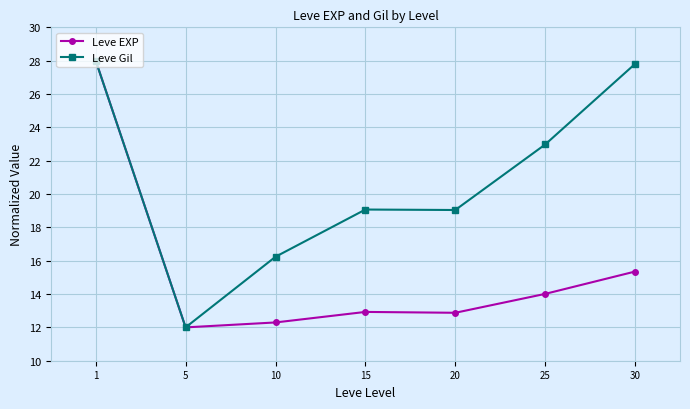

At which label does Leve EXP reach its minimum?

5